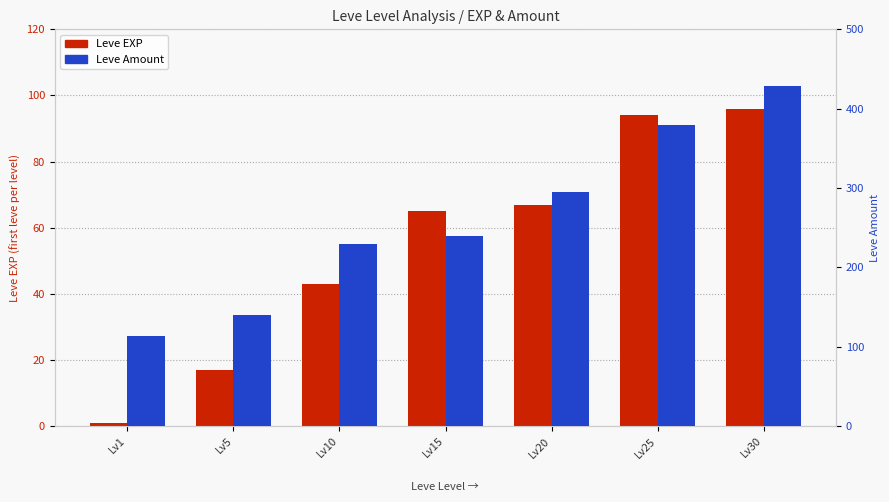

Reading right to left, list all the values displayed in this chart.

Leve EXP: 96	94	67	65	43	17	1
Leve Amount: 428	379	295	240	230	140	113